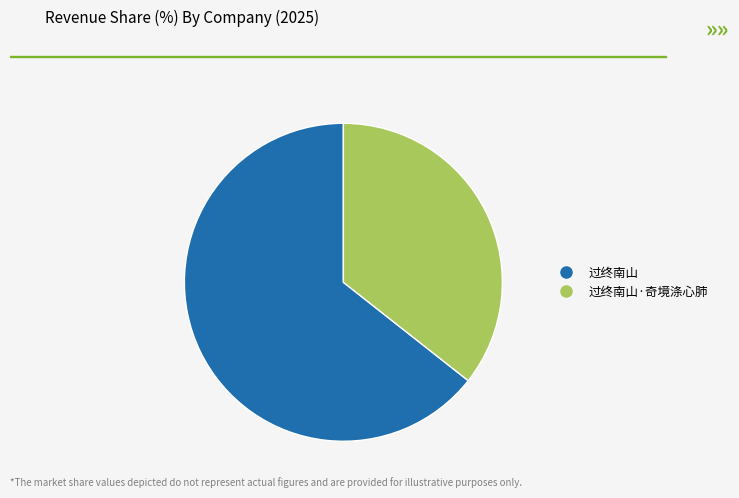

Is there any slice that represents more than half of the pie?

Yes